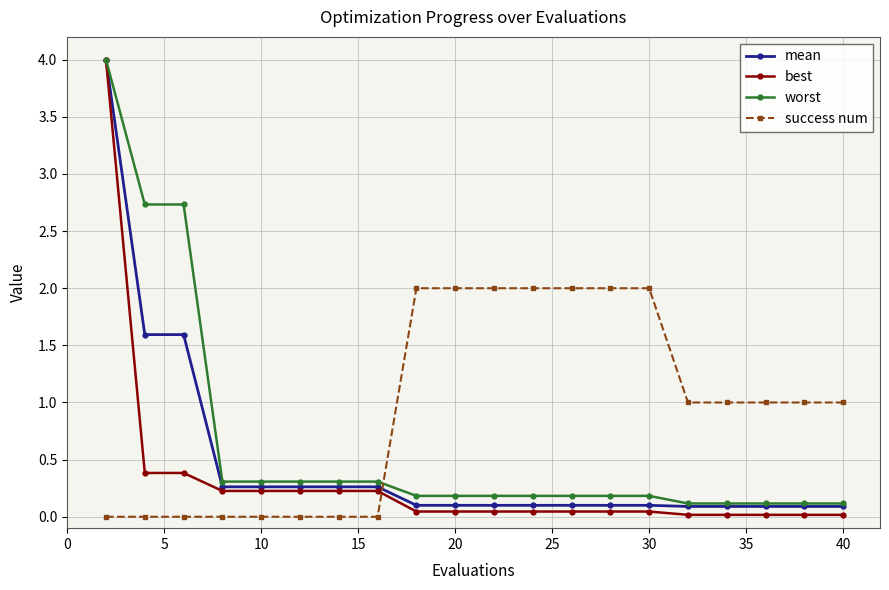

Which series has the widest spread of values?

best